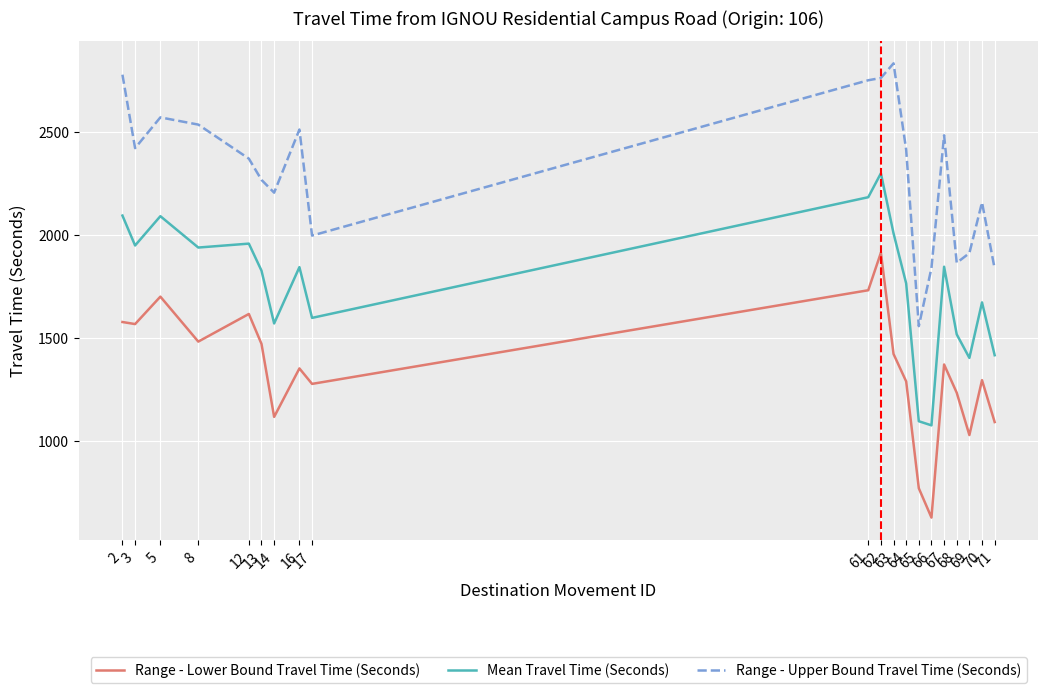

What is the minimum value for Mean Travel Time (Seconds)?

1076